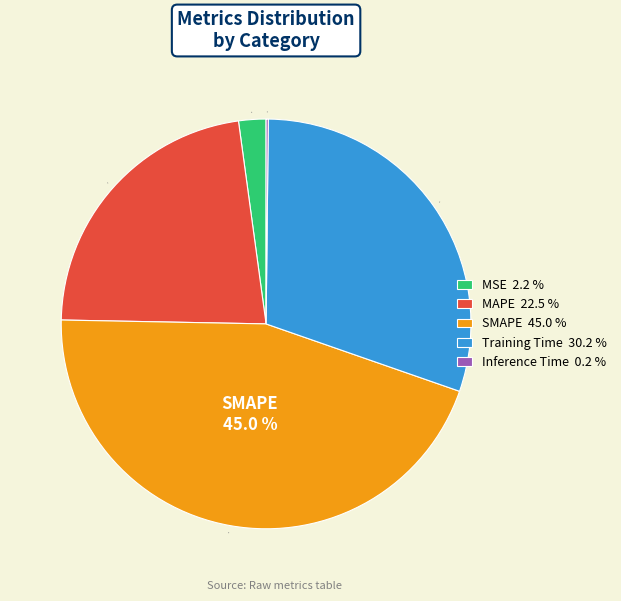

Is there a majority slice in this chart?

No